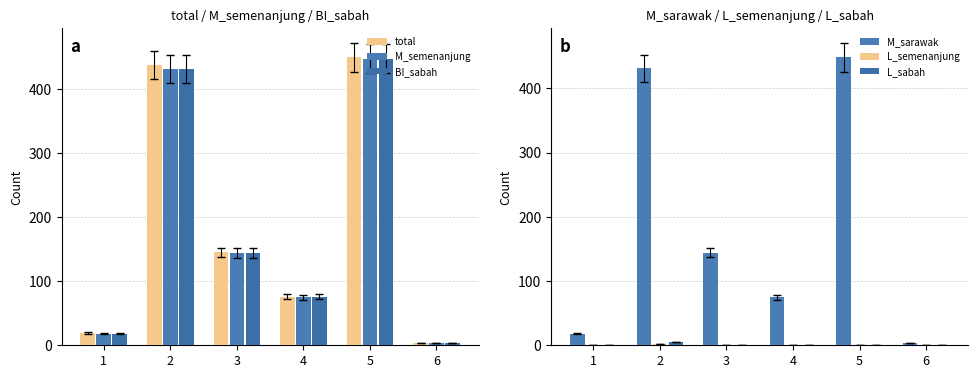

Which series has the widest spread of values?

total